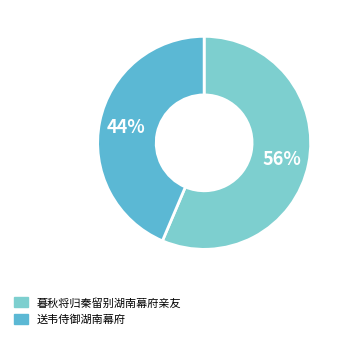

Is there any slice that represents more than half of the pie?

Yes